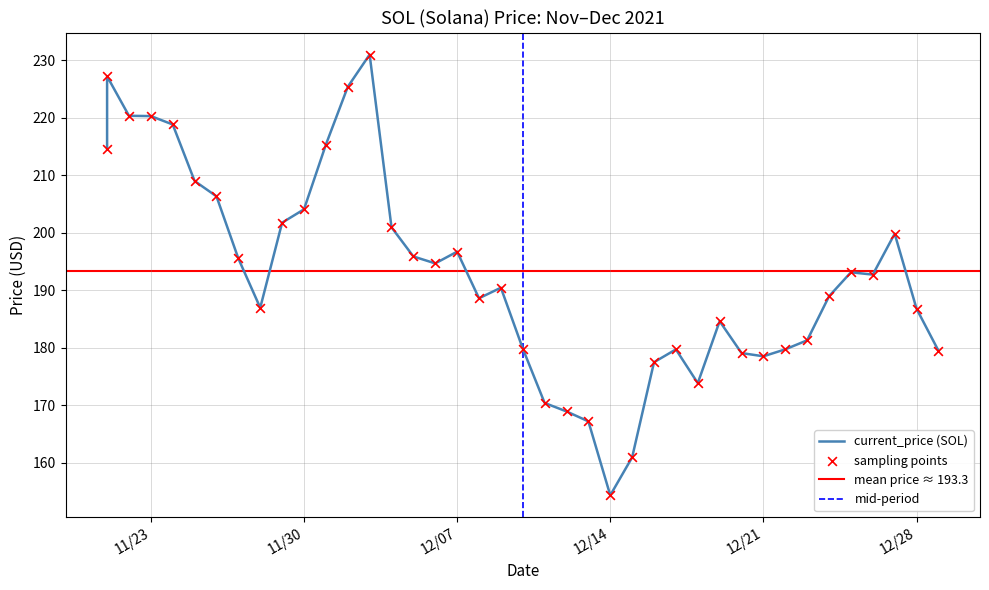

What is the ratio of the value at 12/19/2021 to the value at 11/29/2021?

0.9